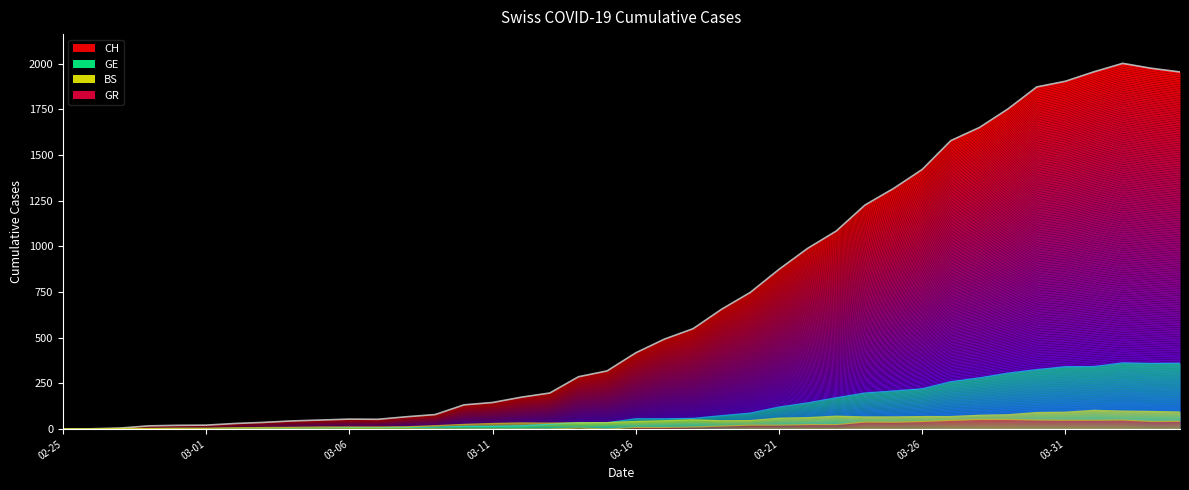

List the series in order of their peak value, highest first.

CH, GE, BS, GR